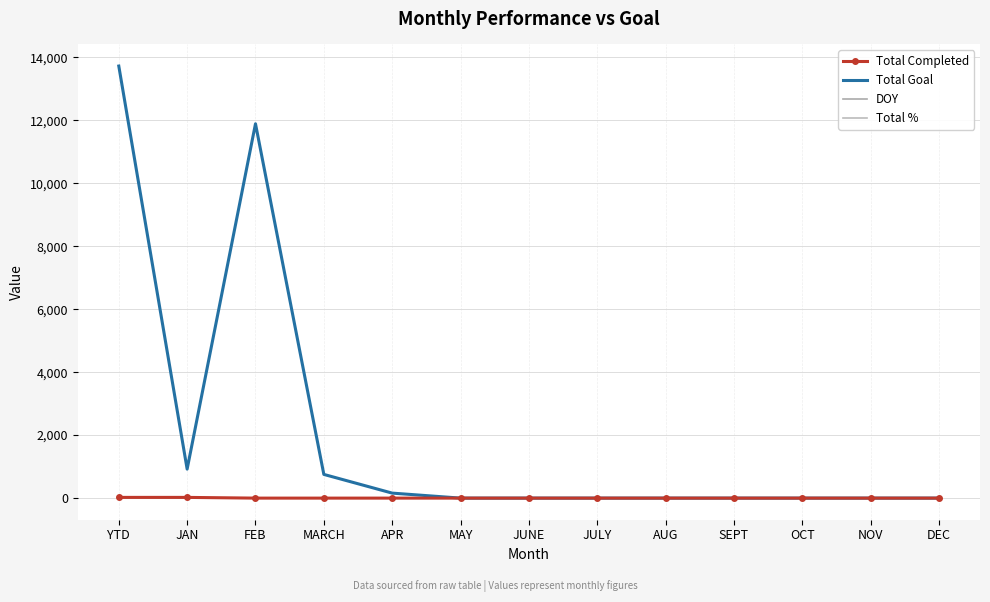

Which series has the largest total across all categories?

Total Goal